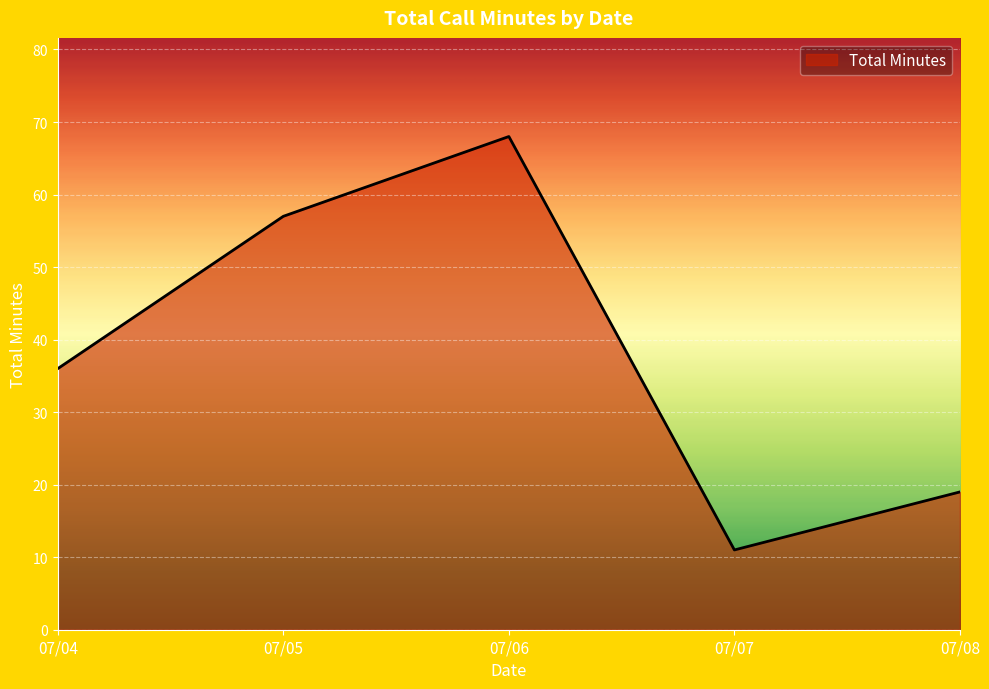

Where is the data nearest to the value 39?

07/04